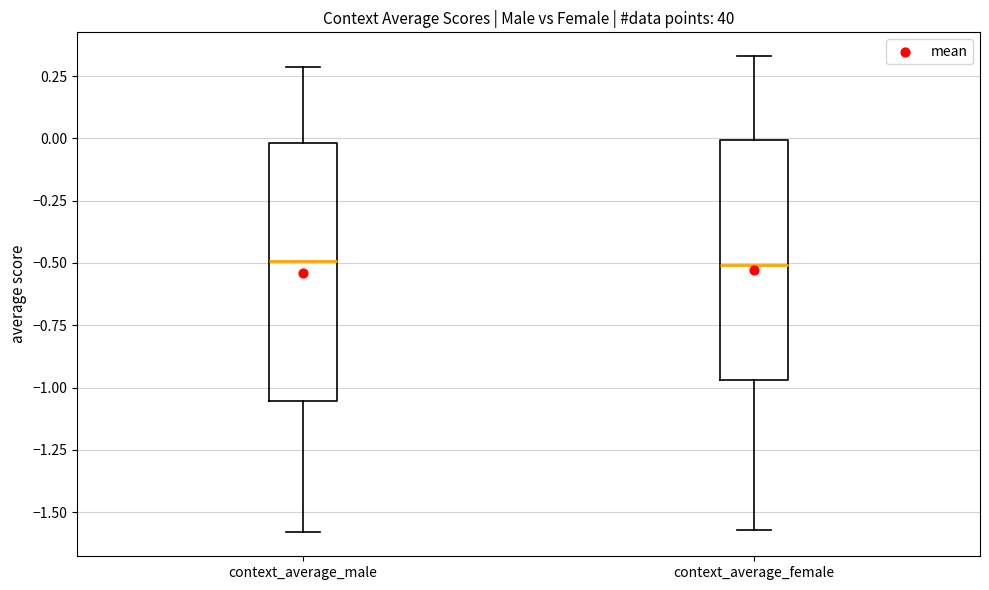

Where is the upper edge of the box for context_average_male on the y-axis? The values are not printed on the chart, so give them approximately, as read against the axis.

0.00